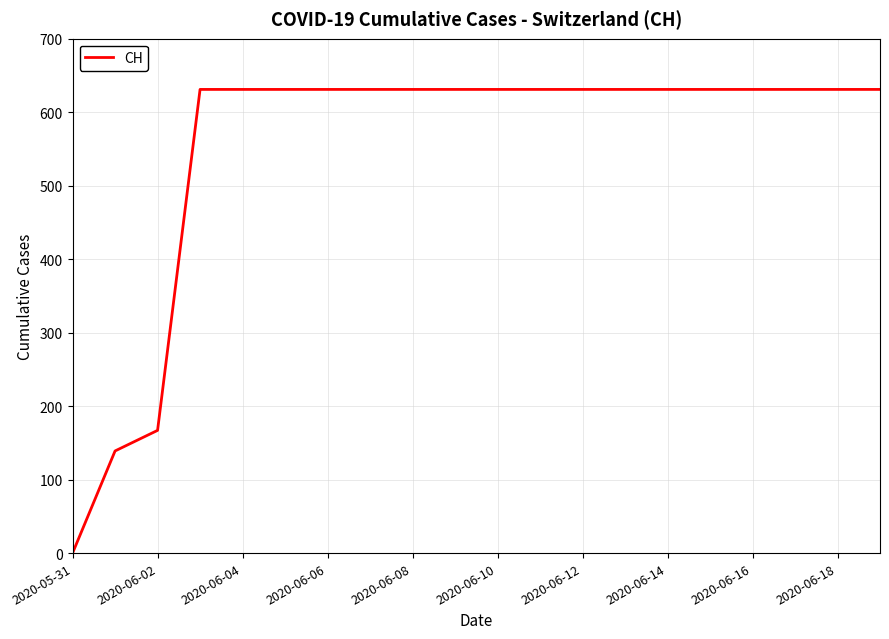

Does the chart display data point markers on the line(s)?

No